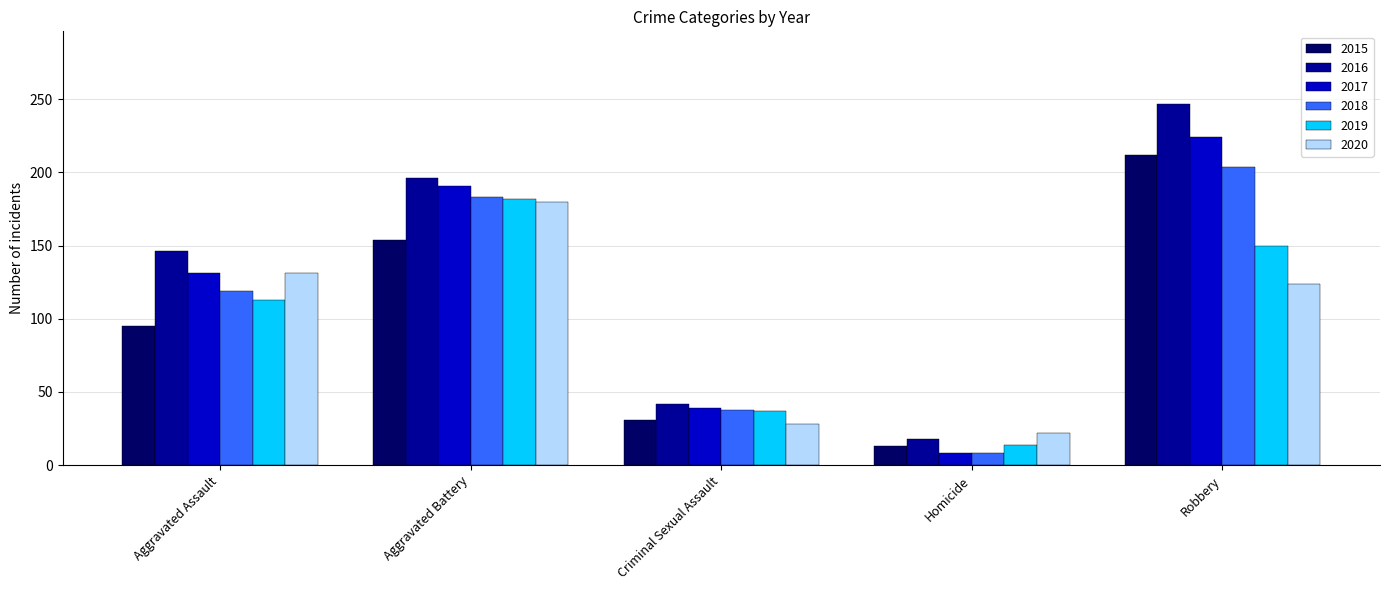

Which category has the highest value across all series?

Robbery